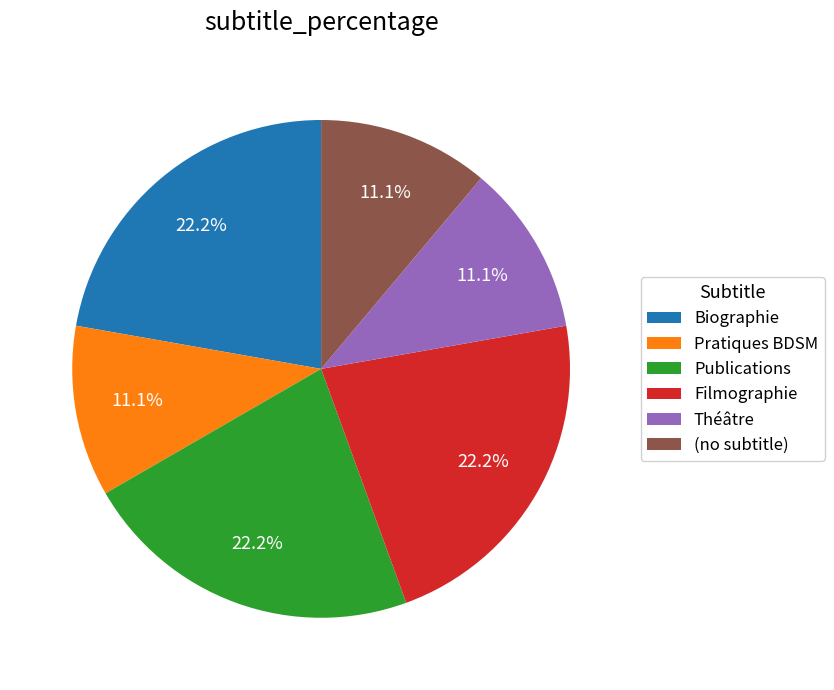

Does Pratiques BDSM account for over 50% of the chart?

No